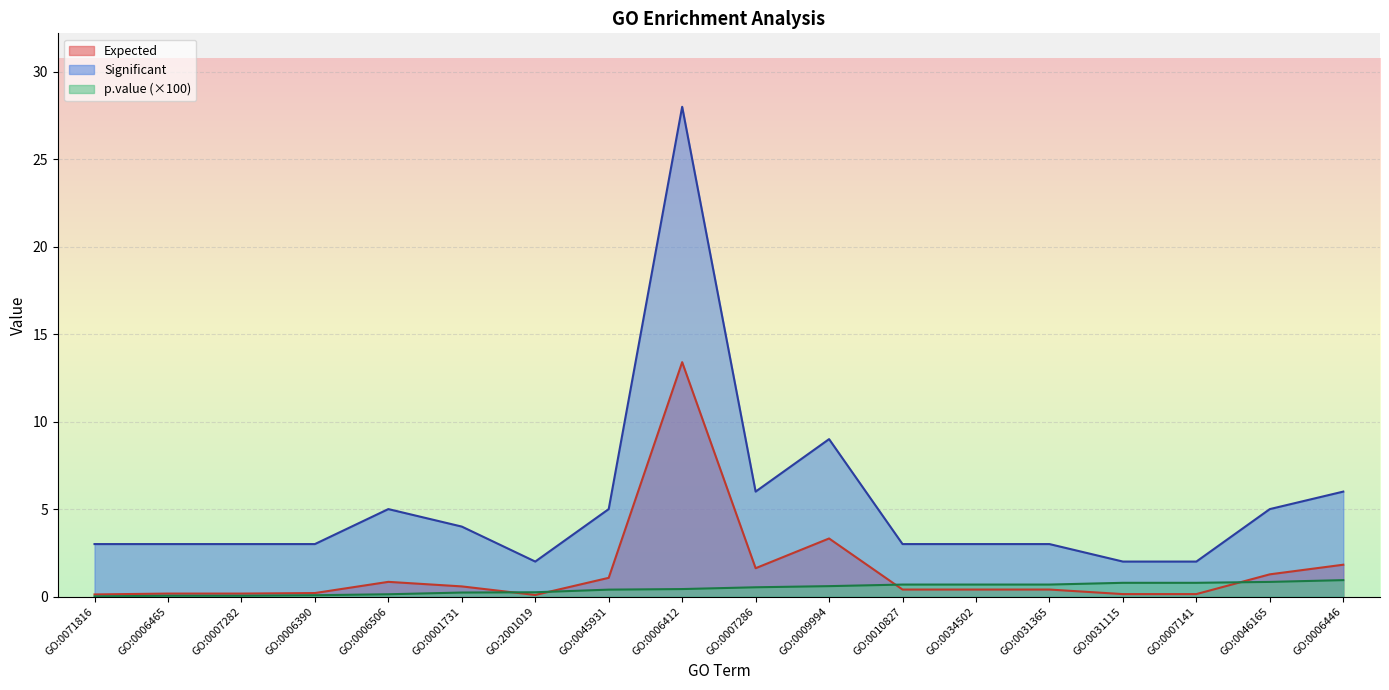

Rank the series by their average value, from lowest to highest.

p.value (×100), Expected, Significant